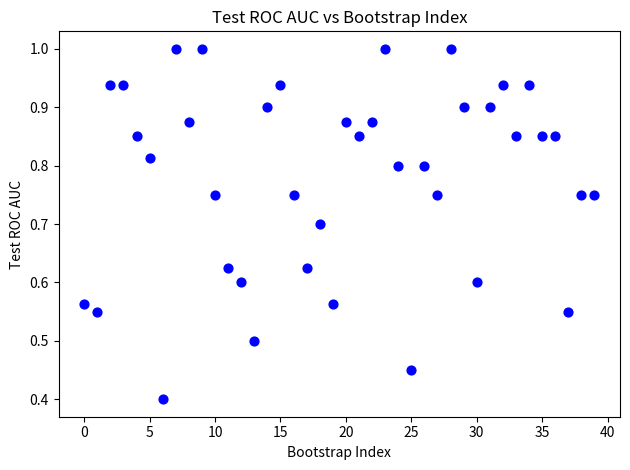

What Y value in the scatter plot is closest to 0?

0.4